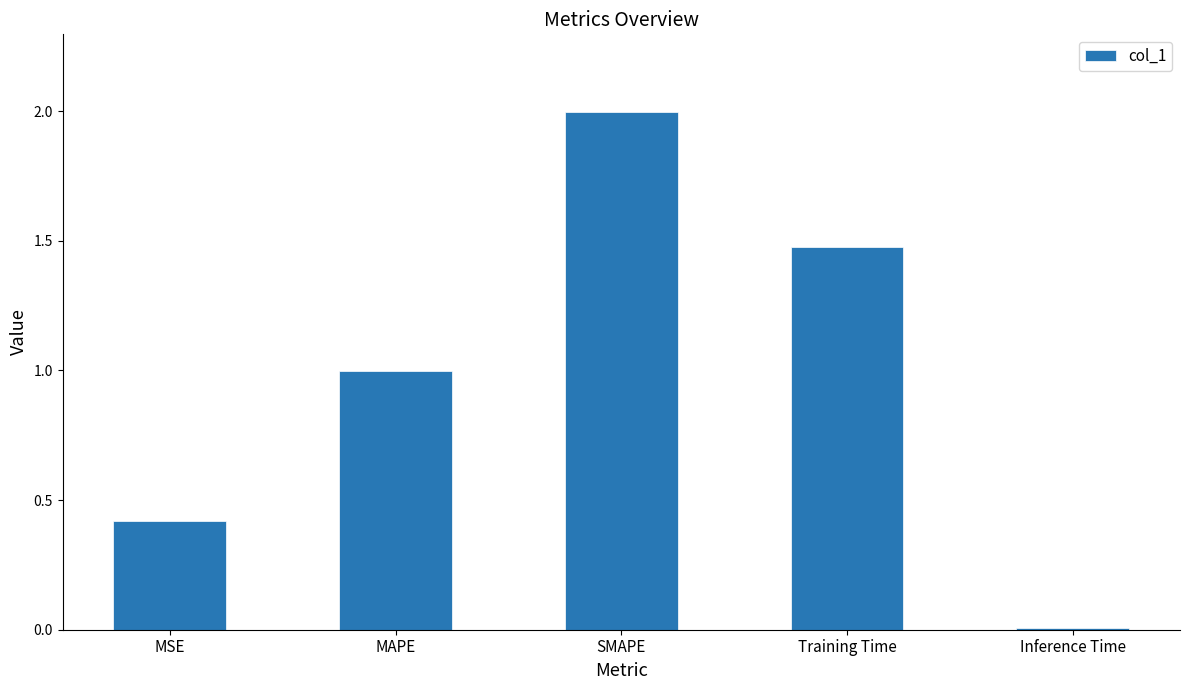

The value at SMAPE is 3.3. True or false?

False